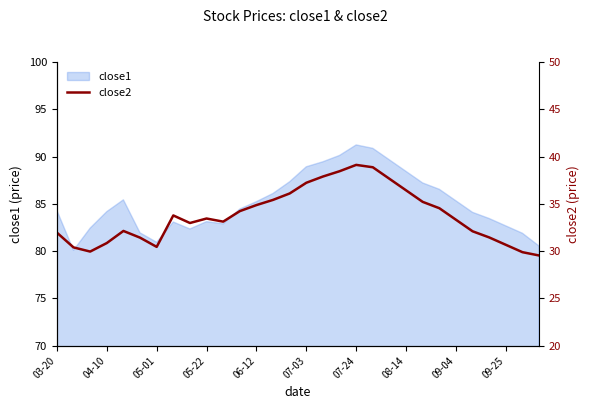

The value of close1 at 06-12 is 24.7. True or false?

False